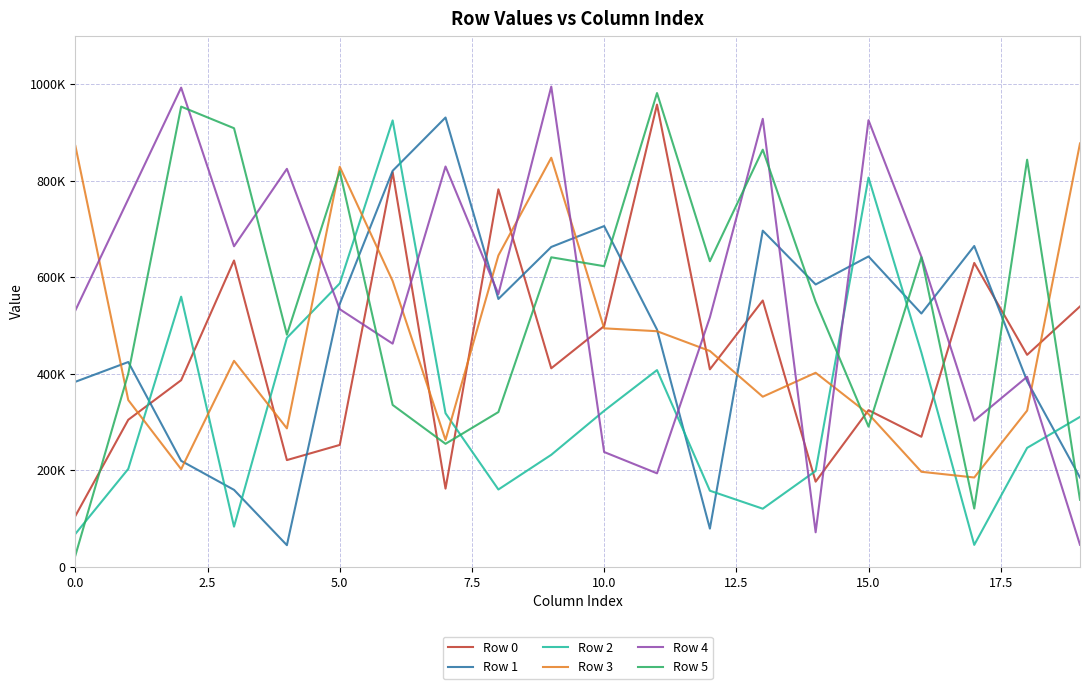

What are all the series names shown in the legend?

Row 0, Row 1, Row 2, Row 3, Row 4, Row 5